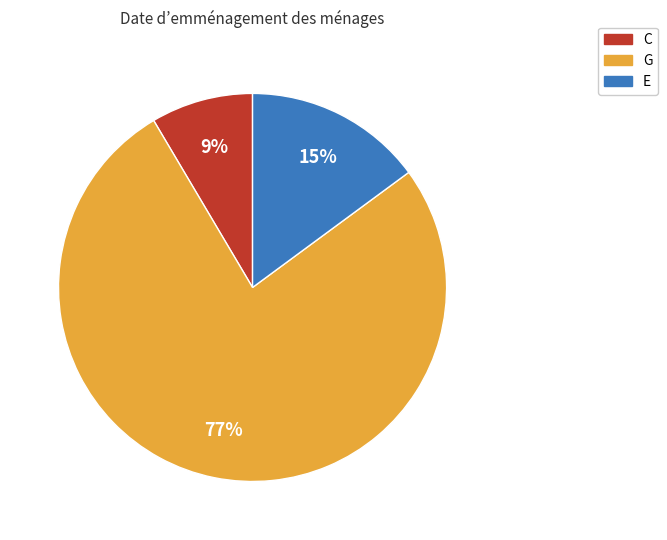

To the nearest percent, what is the difference between the C and E slice percentages?

6%